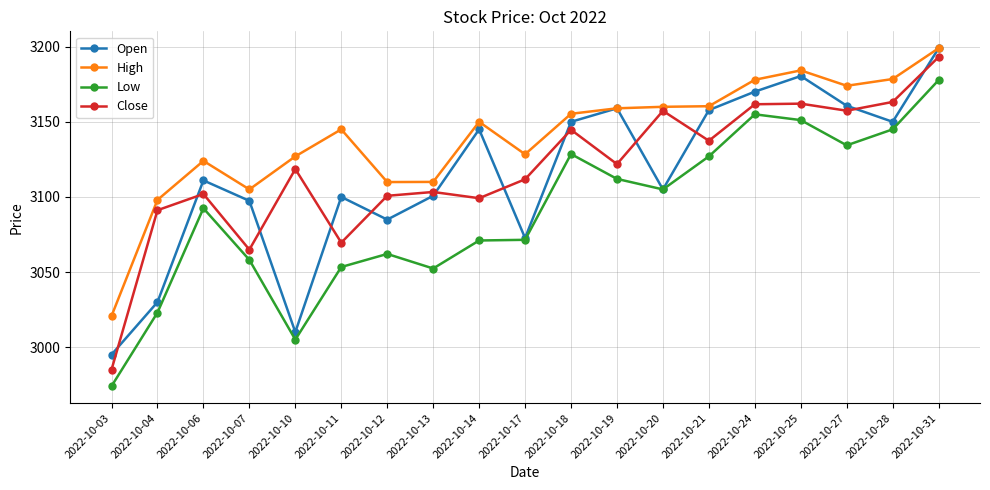

What is the value of the High point at the 9th from the left?

3150.0